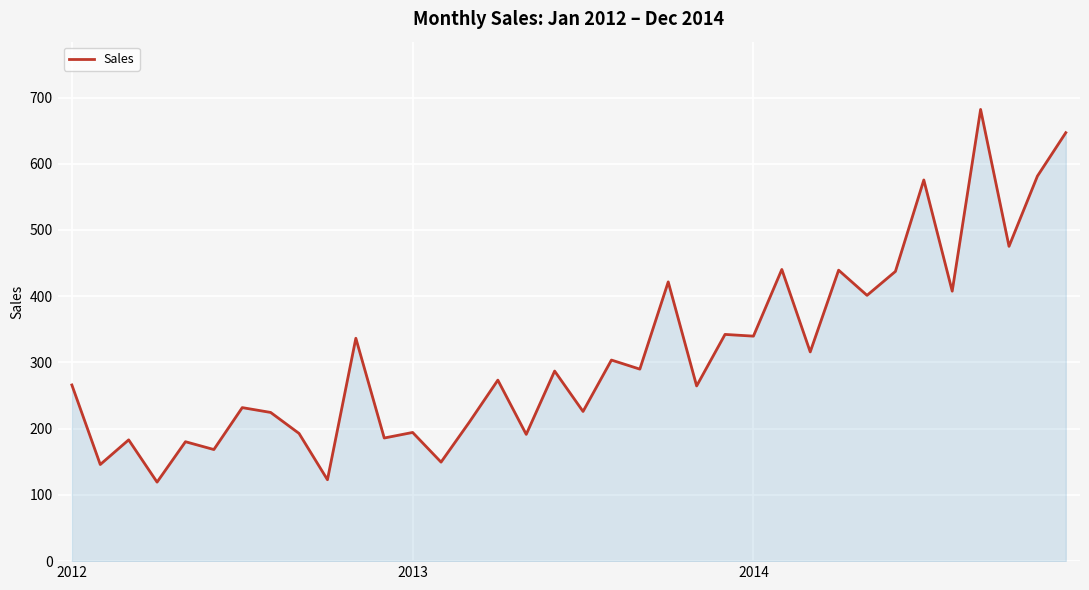

What is the minimum value shown in the chart?

119.3